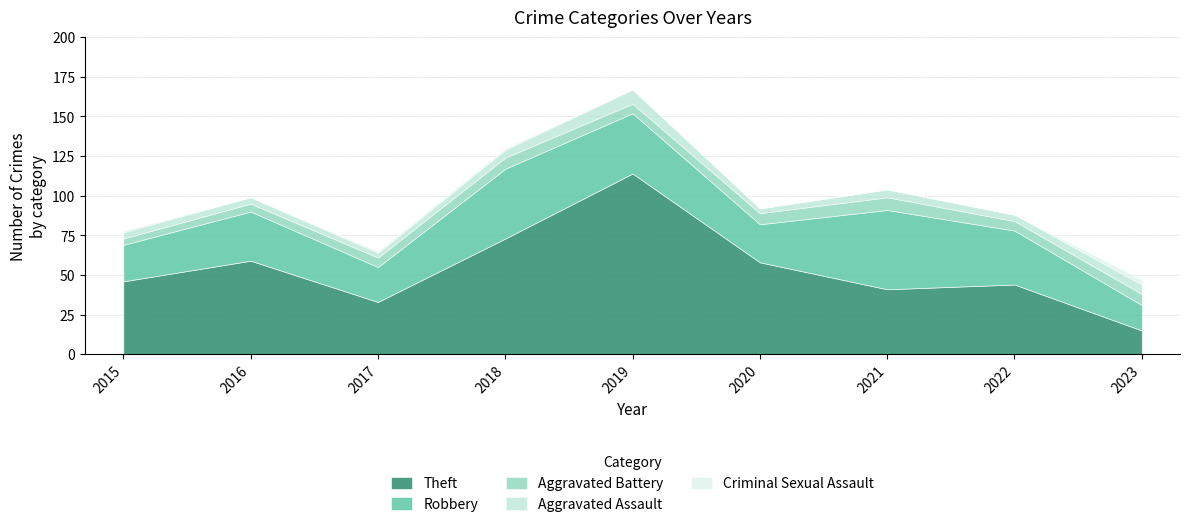

How many interior local peaks does the Theft series have?

3